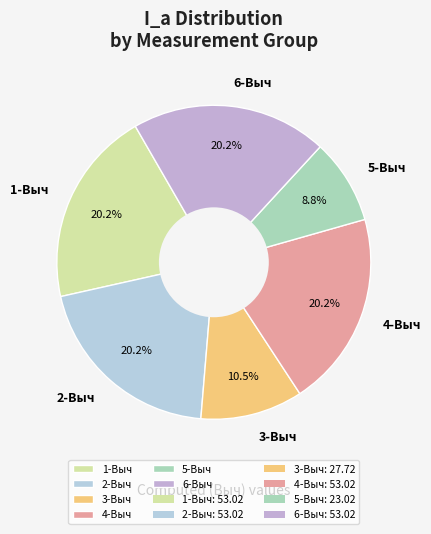

Do 5-Выч and 1-Выч together represent more than half of the pie?

No